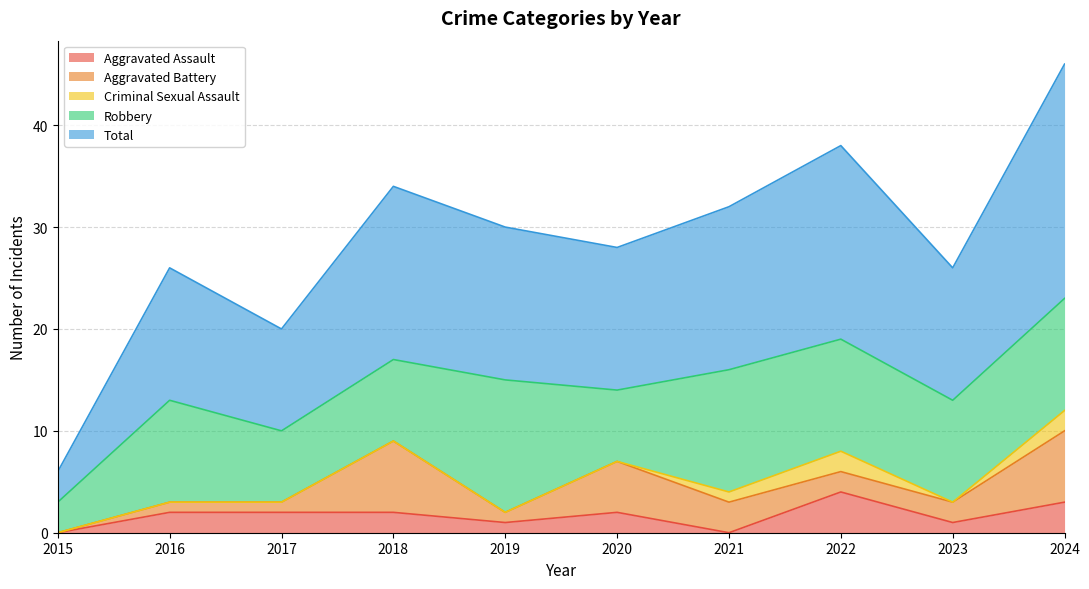

What is the difference between the maximum and minimum values in the Robbery series?

10